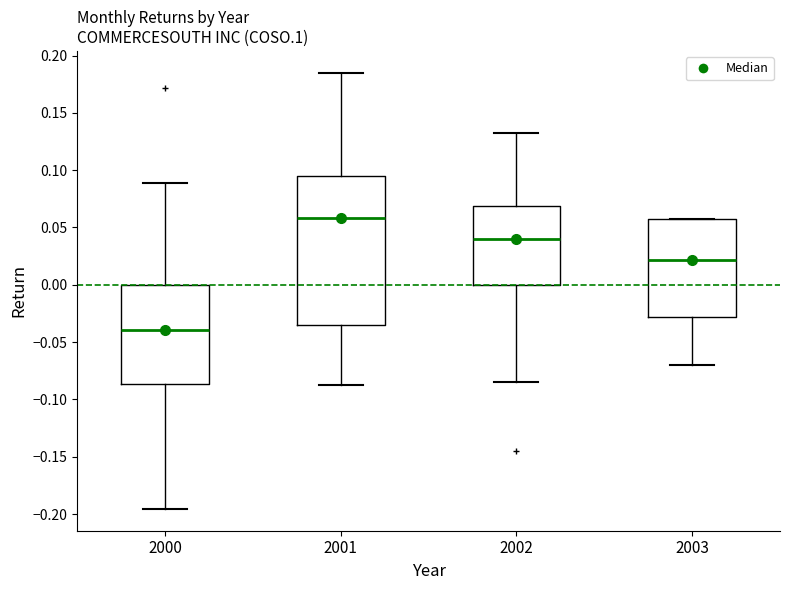

Where is the upper edge of the box at x = 2001 on the y-axis? The values are not printed on the chart, so give them approximately, as read against the axis.

0.095